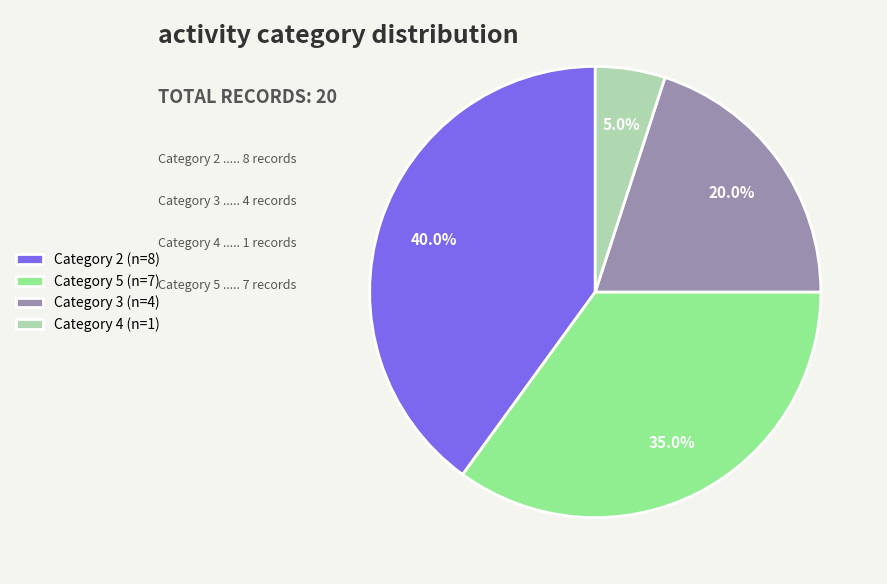

What is the ratio of the value at Category 3 (n=4) to the value at Category 2 (n=8)?

0.5